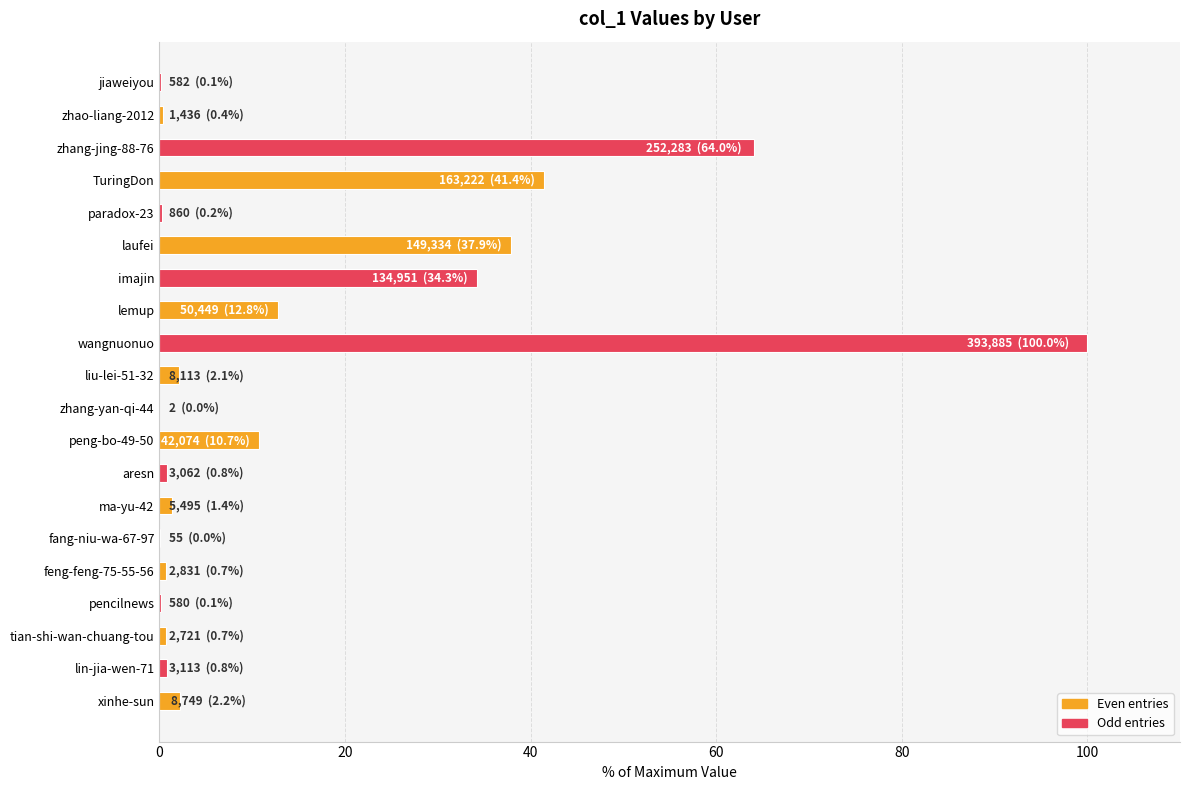

What is the sum of the values at laufei and imajin?

72.2